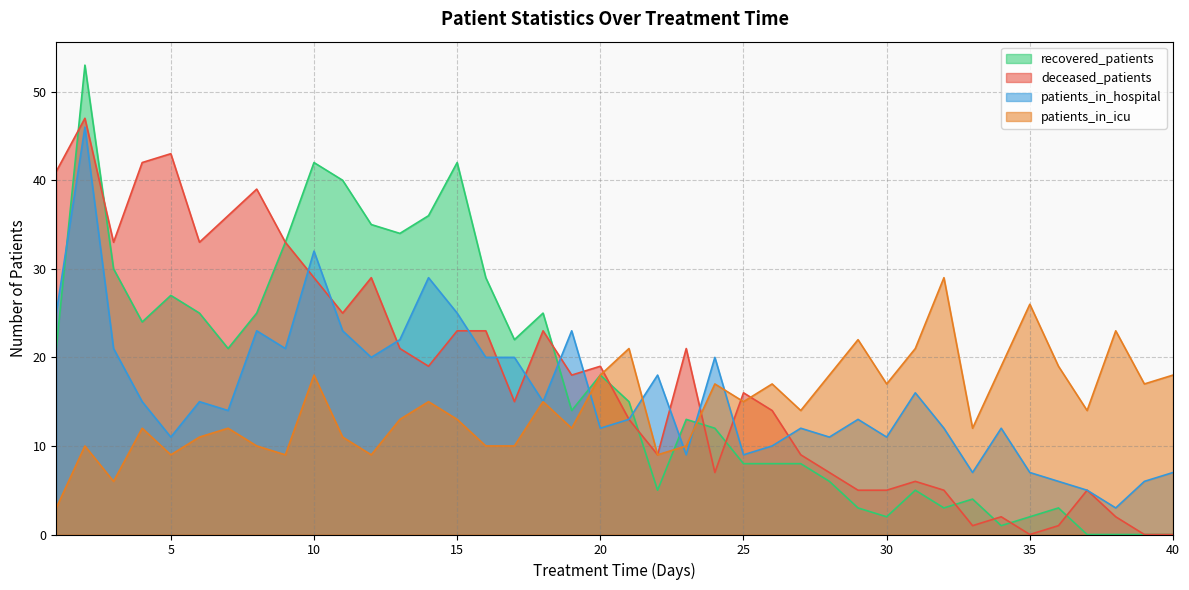

At which label does recovered_patients reach its minimum?

37